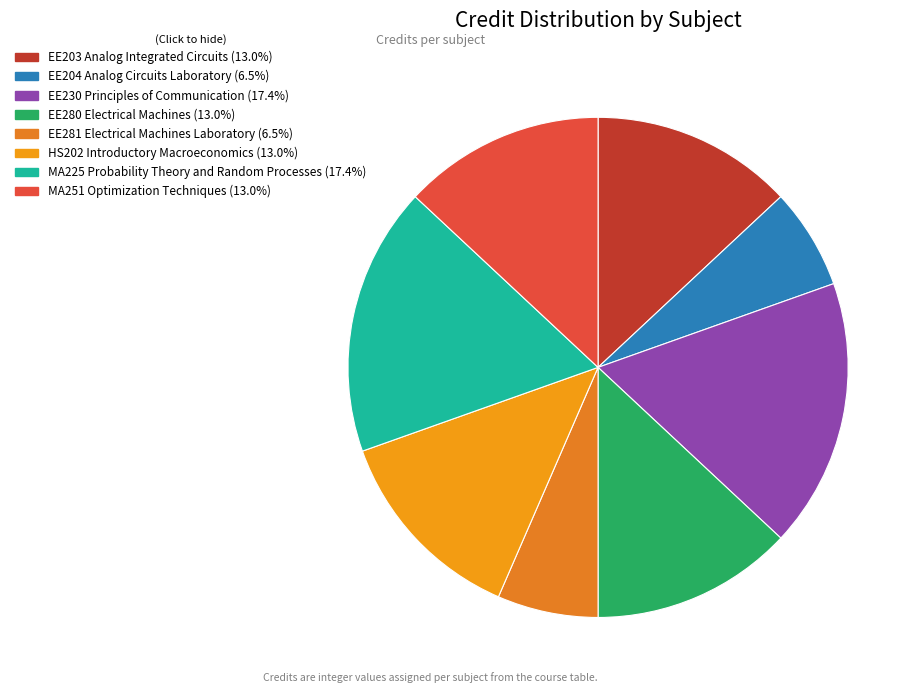

Count the number of slices in the pie.

8